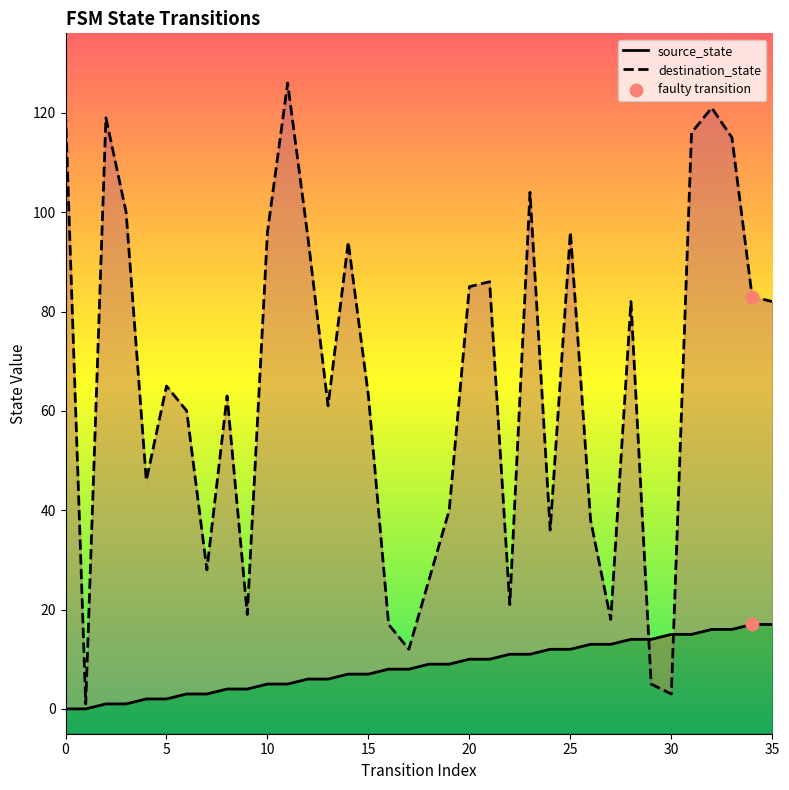

What is the total value across all series at 34?

100